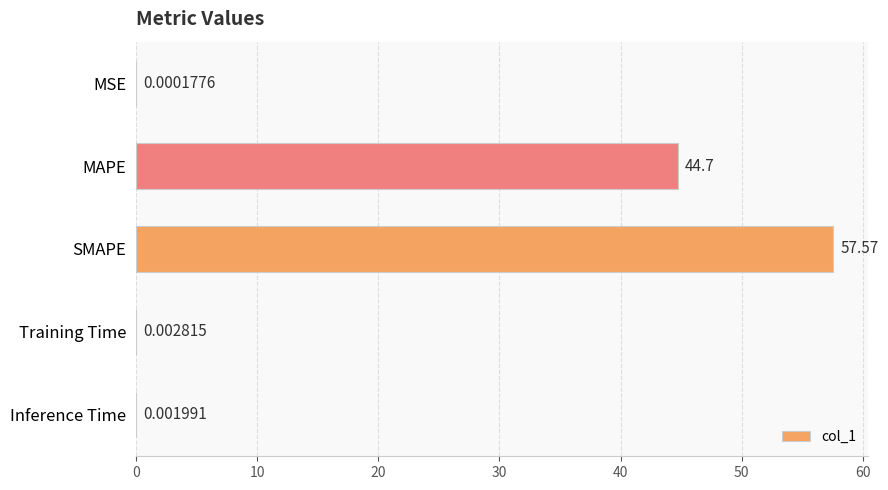

What is the sum of all values?

102.3